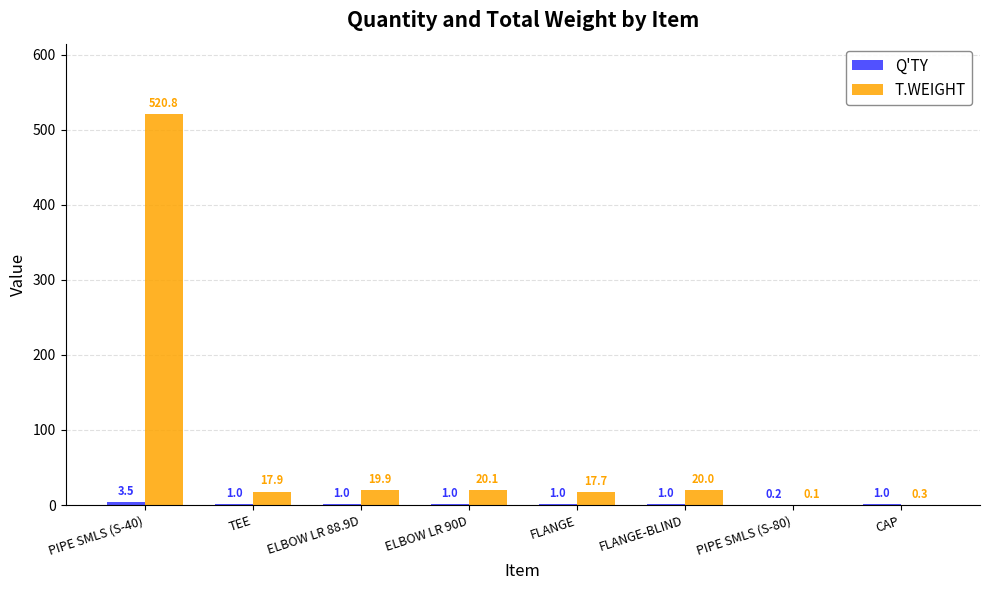

Which series has the largest total across all categories?

T.WEIGHT